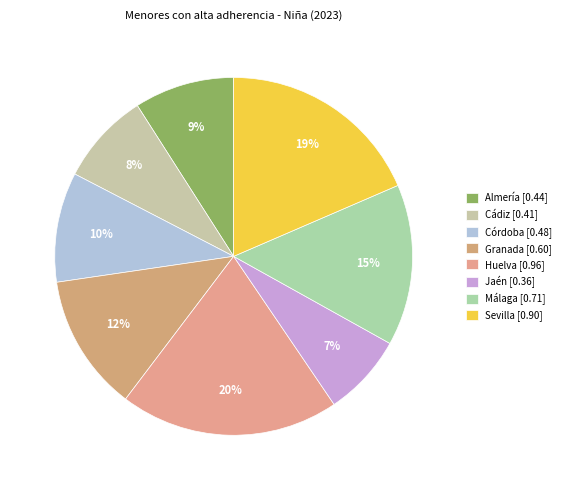

Rank the categories by value from highest to lowest.

Huelva, Sevilla, Málaga, Granada, Córdoba, Almería, Cádiz, Jaén